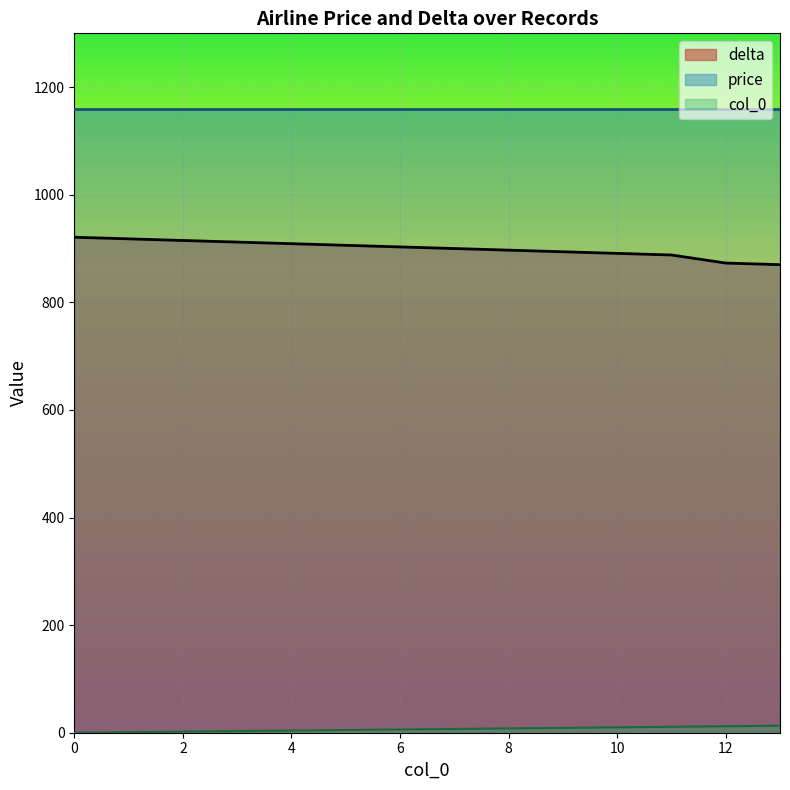

What is the difference between the maximum and minimum values in the delta series?

51